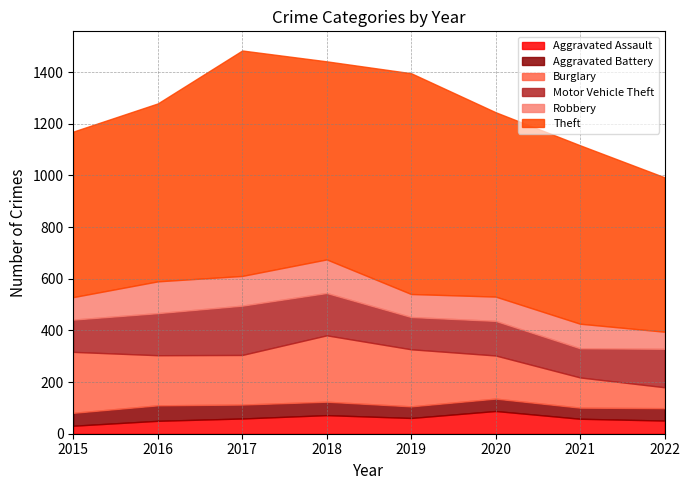

At which category is the sum across all series the highest?

2017